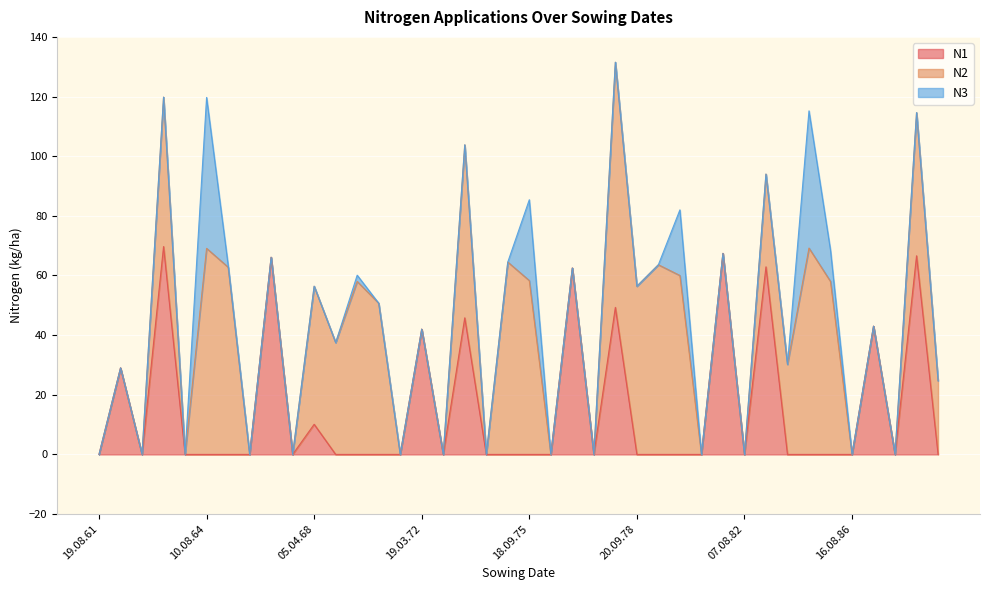

How many data points in N2 are less than 24?

20